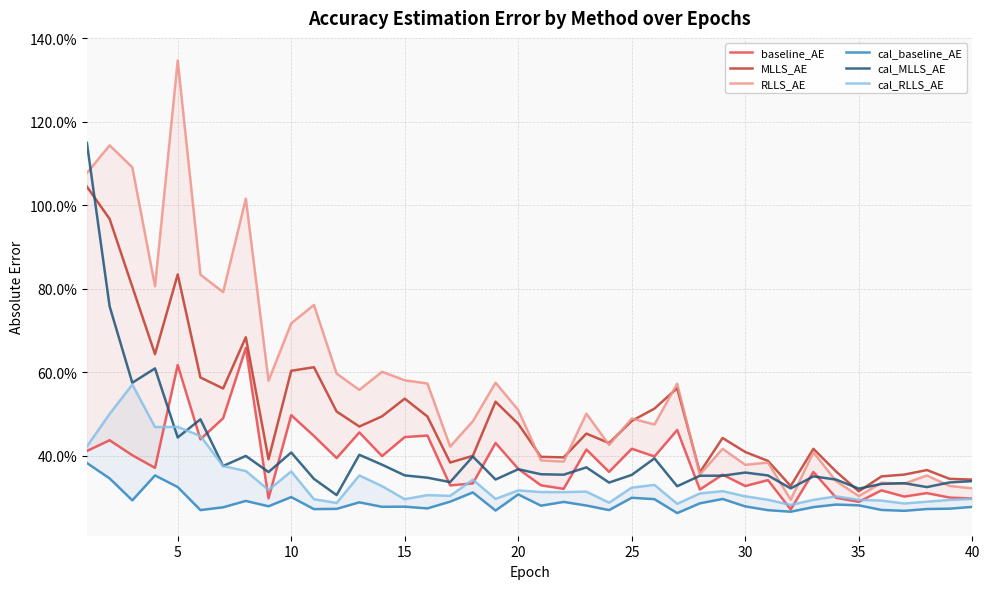

In cal_MLLS_AE, how many points are higher than both neighbors (excluding endpoints)?

12